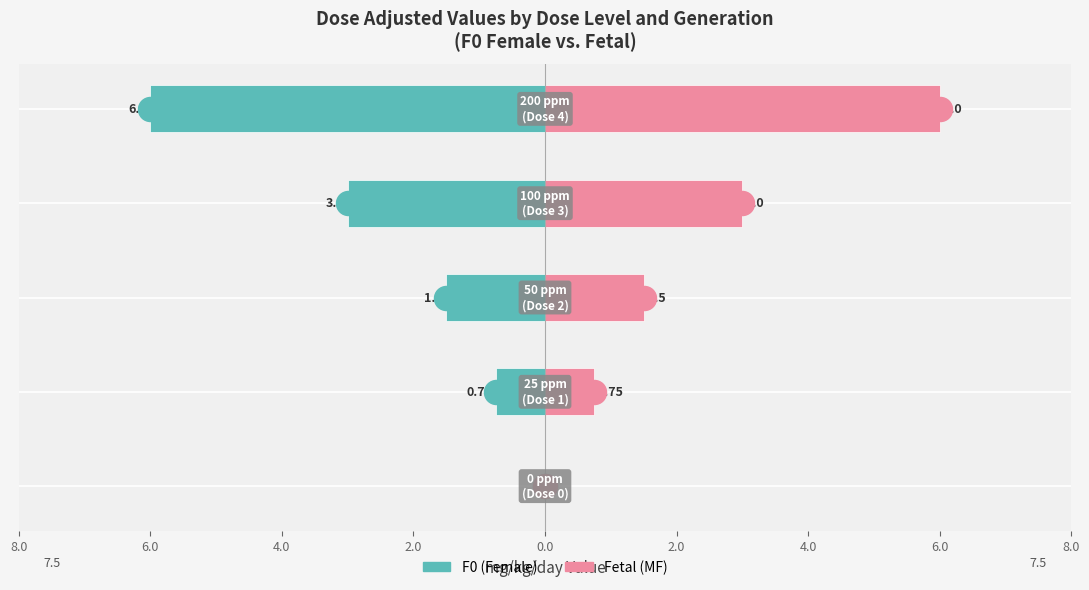

What are all the series names shown in the legend?

F0 (Female), Fetal (MF)